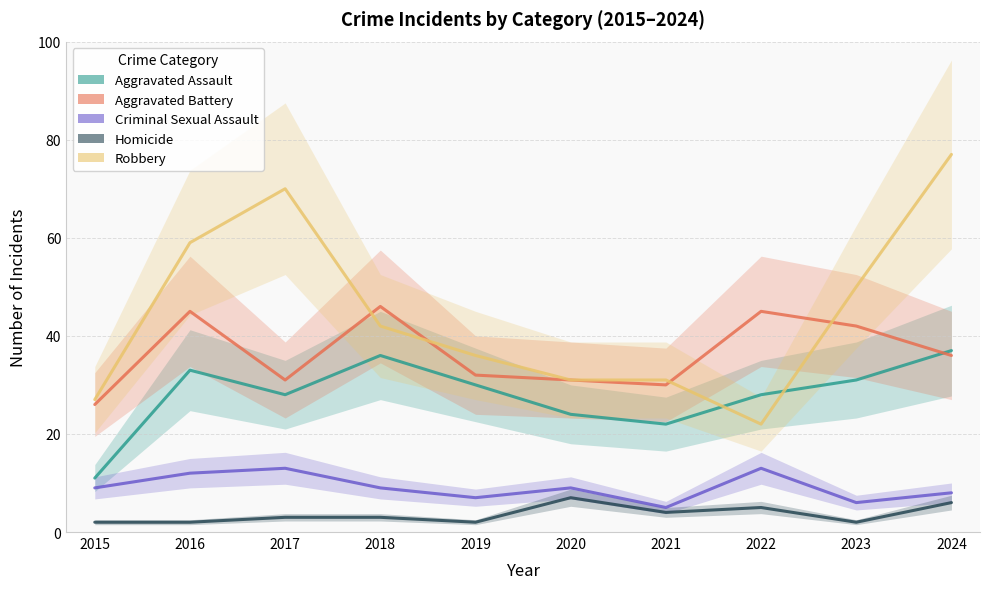

What is the smallest value displayed?

2